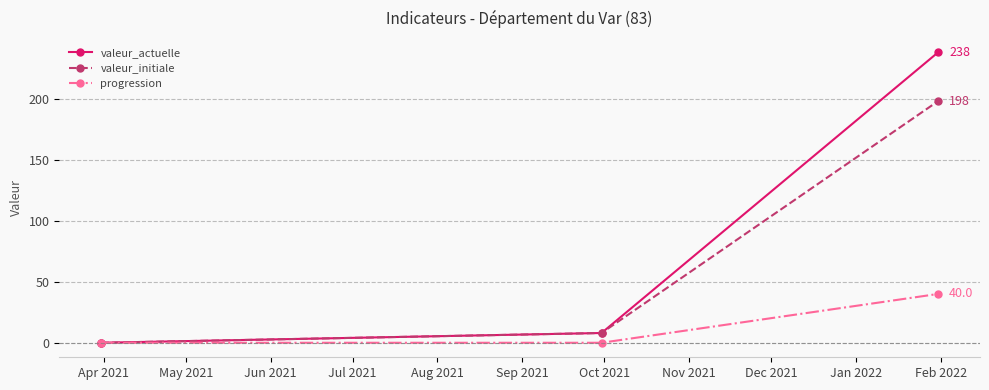

What is the highest value of the valeur_actuelle series?

238